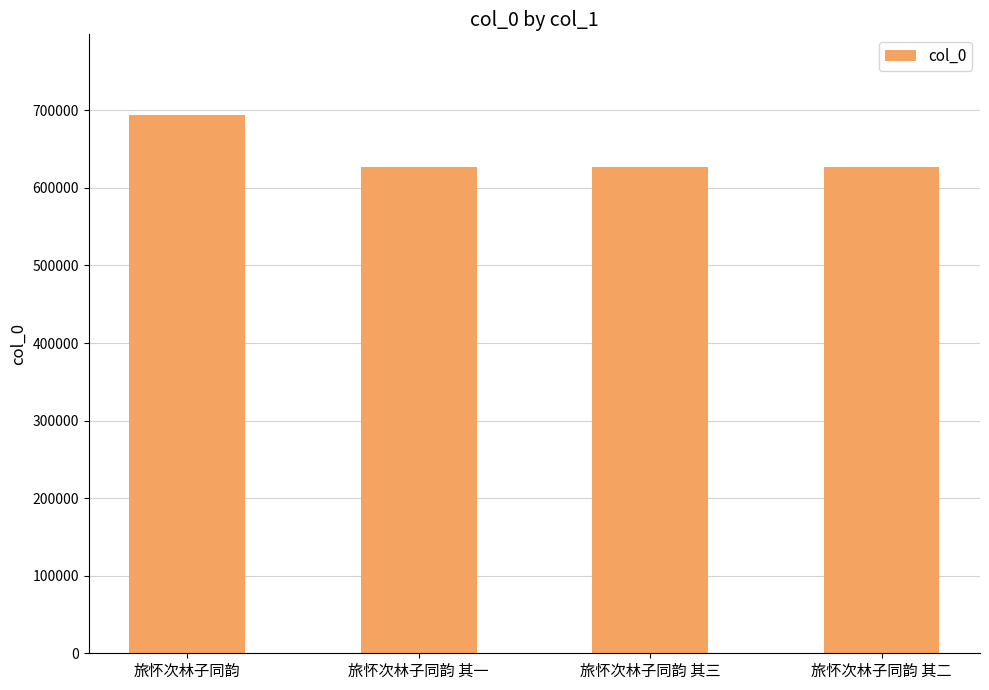

What is the value of the 2nd bar from the left?

627296